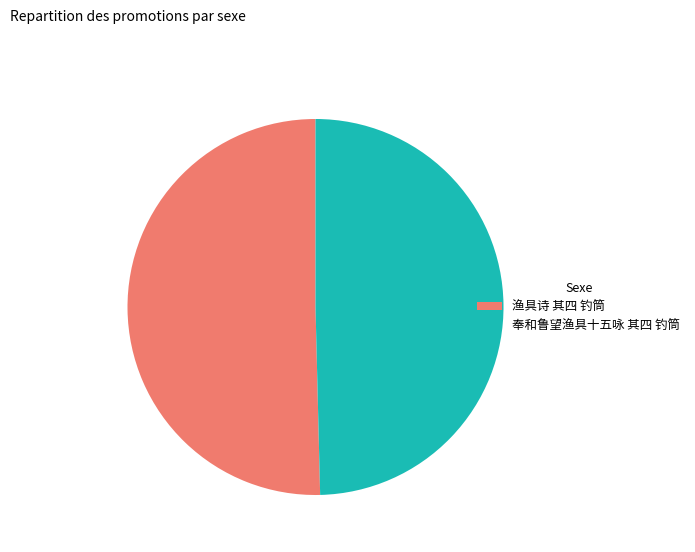

What is the smallest slice in the pie chart?

奉和鲁望渔具十五咏 其四 钓筒